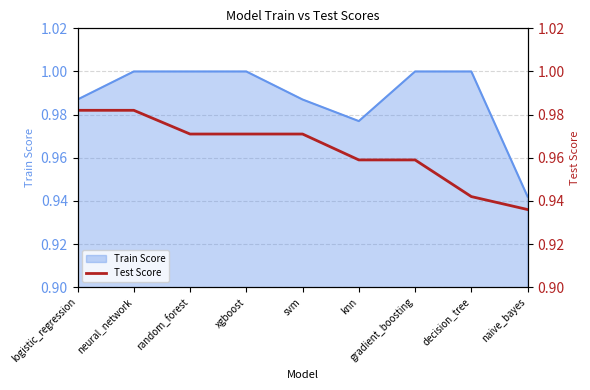

True or false: the data shows 1.0 at logistic_regression.

True